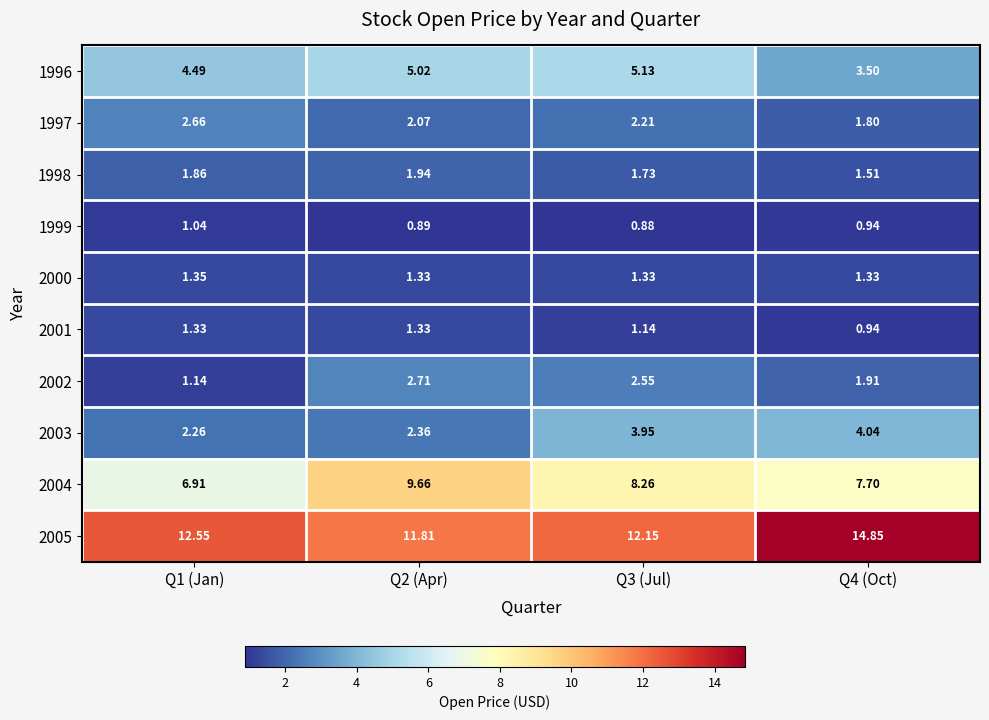

Rank the series at Q3 (Jul) from highest to lowest value.

2005, 2004, 1996, 2003, 2002, 1997, 1998, 2000, 2001, 1999